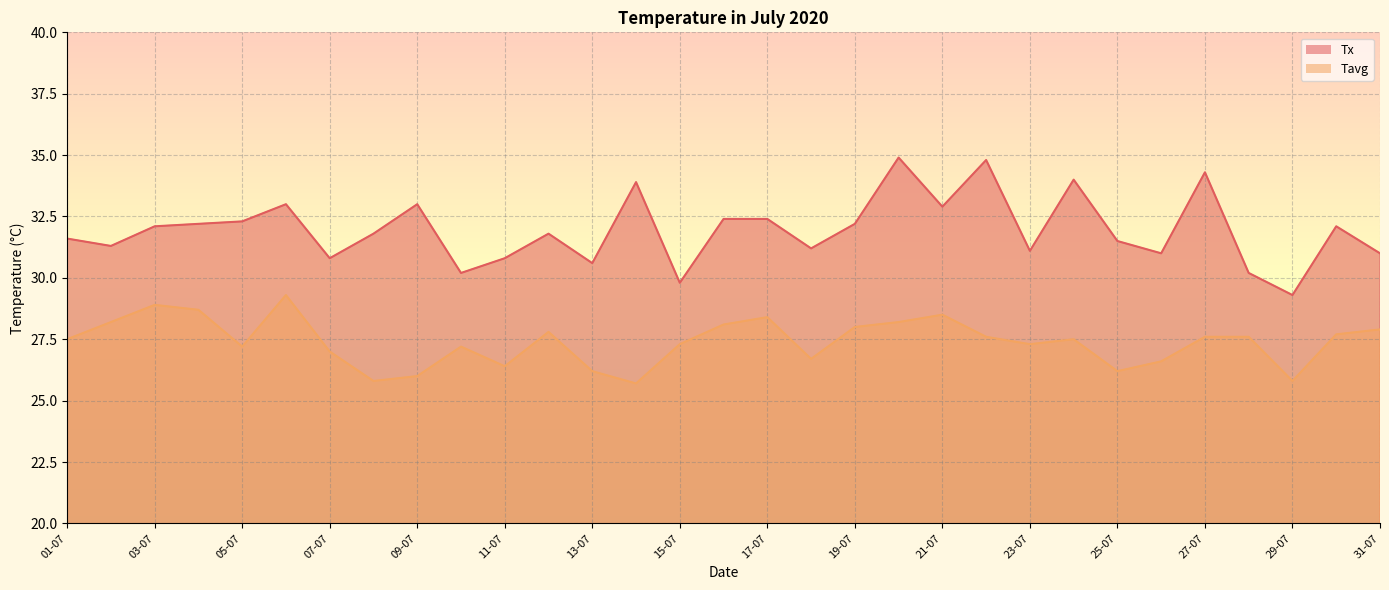

What is the average value of the Tavg series?

27.4